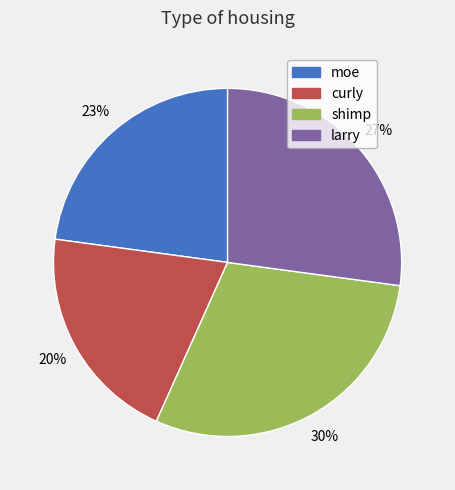

To the nearest percent, what portion does larry represent?

27%